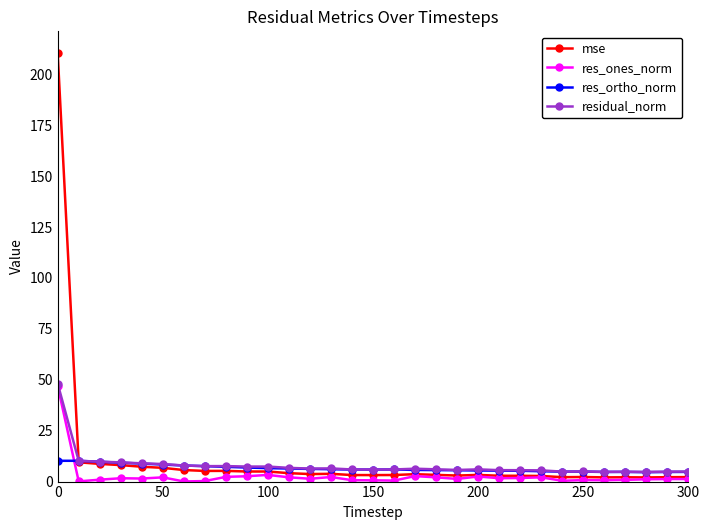

What is the value of the res_ortho_norm point at the 7th from the left?

7.9